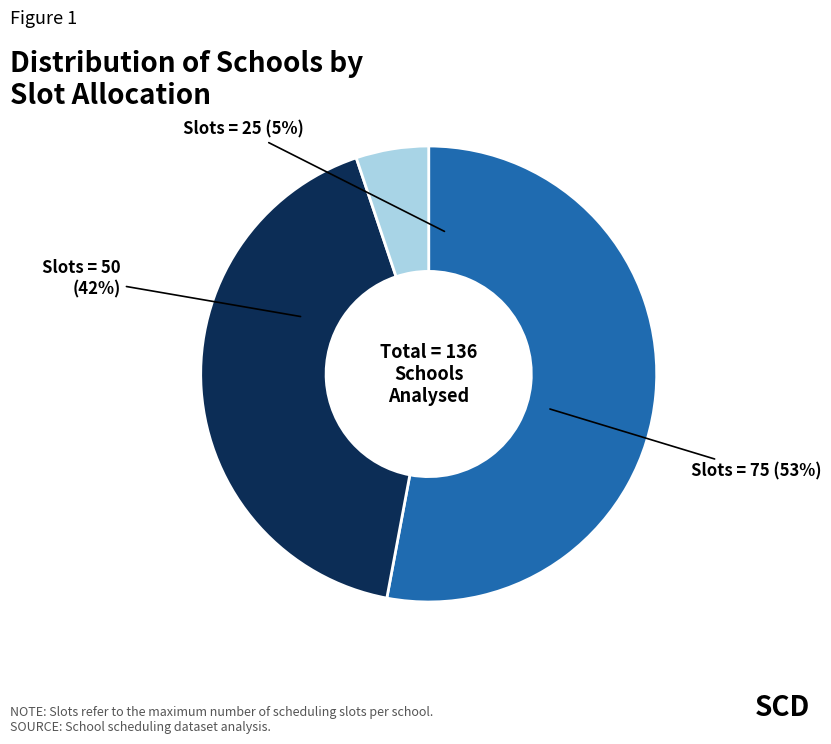

To the nearest percent, what percentage of the pie is Slots = 75?

53%